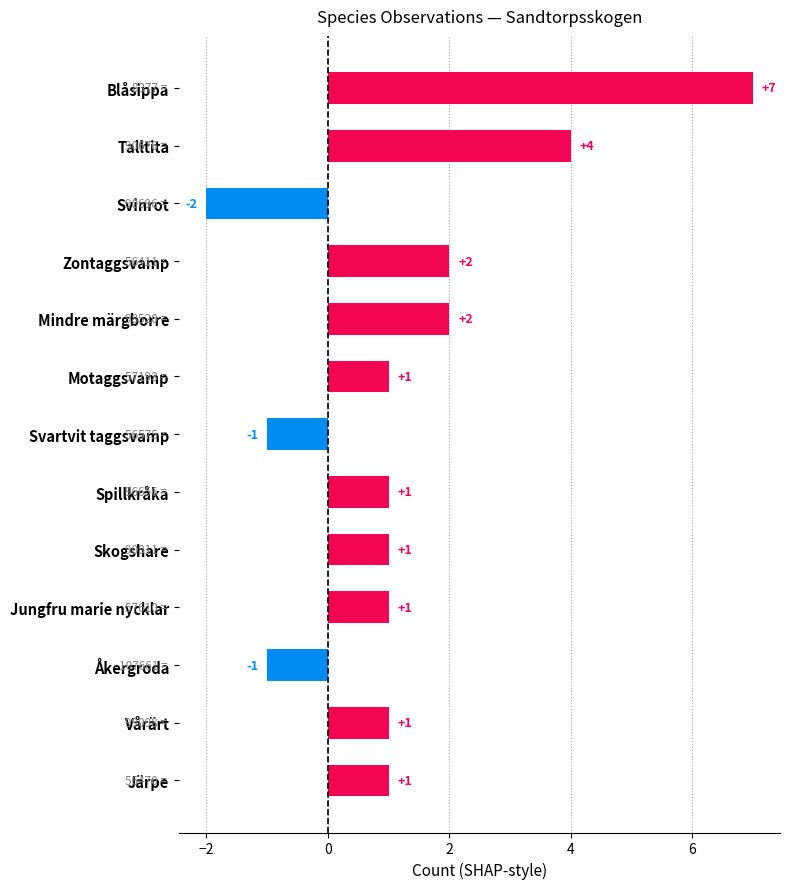

Is it true that the value at Motaggsvamp is 1?

True